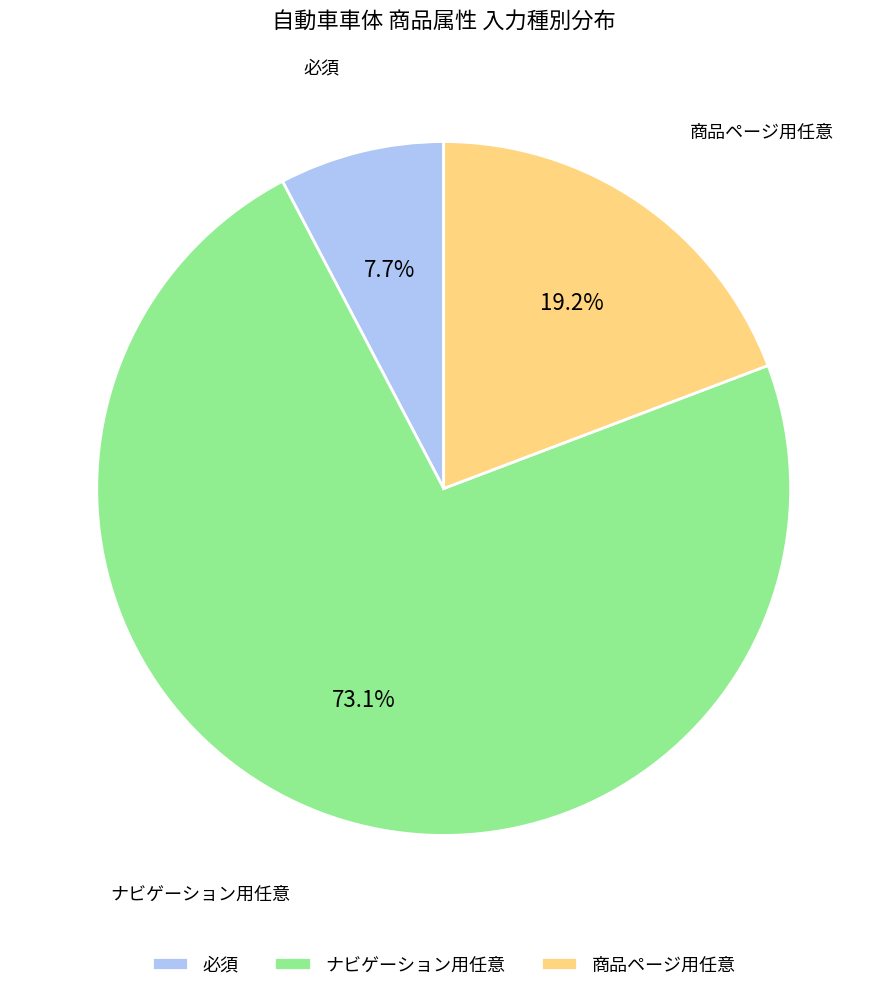

True or false: 商品ページ用任意 accounts for 7% of the total.

False